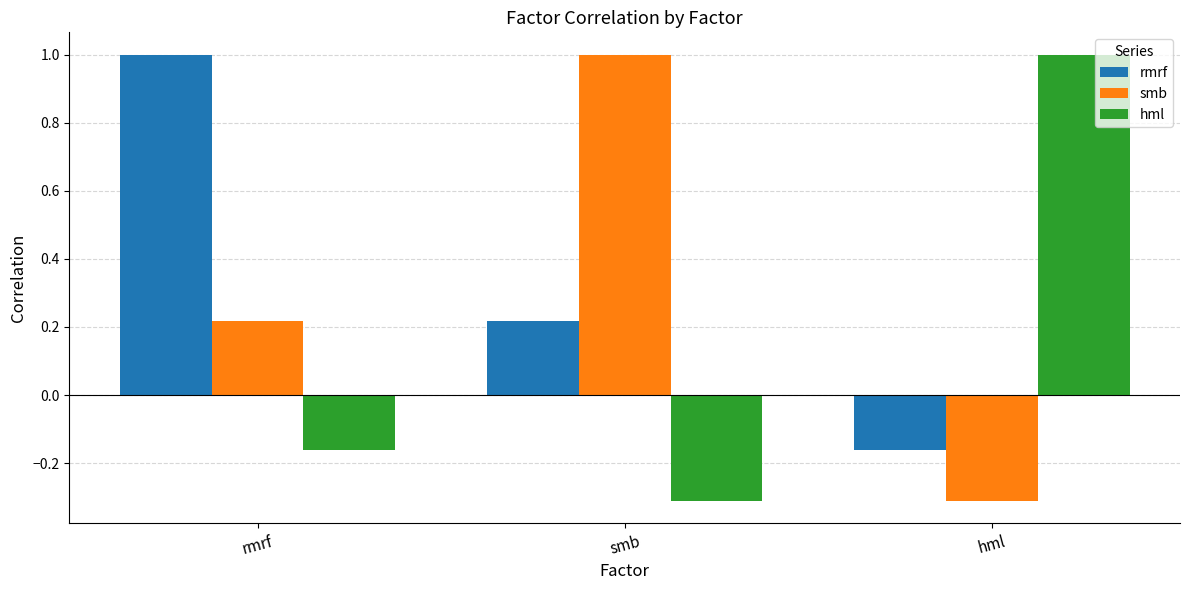

What is the total value across all series at rmrf?

1.1